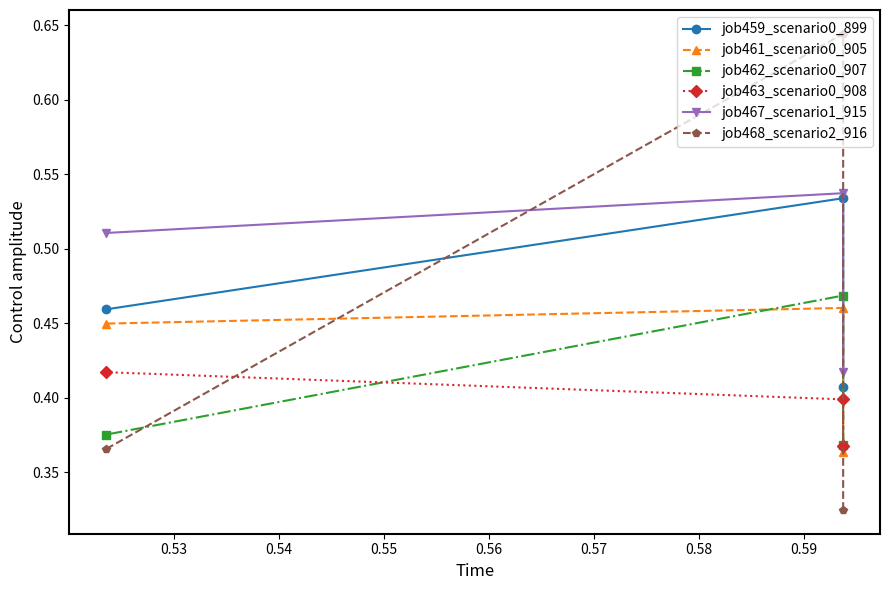

What is the highest value of the job459_scenario0_899 series?

0.5